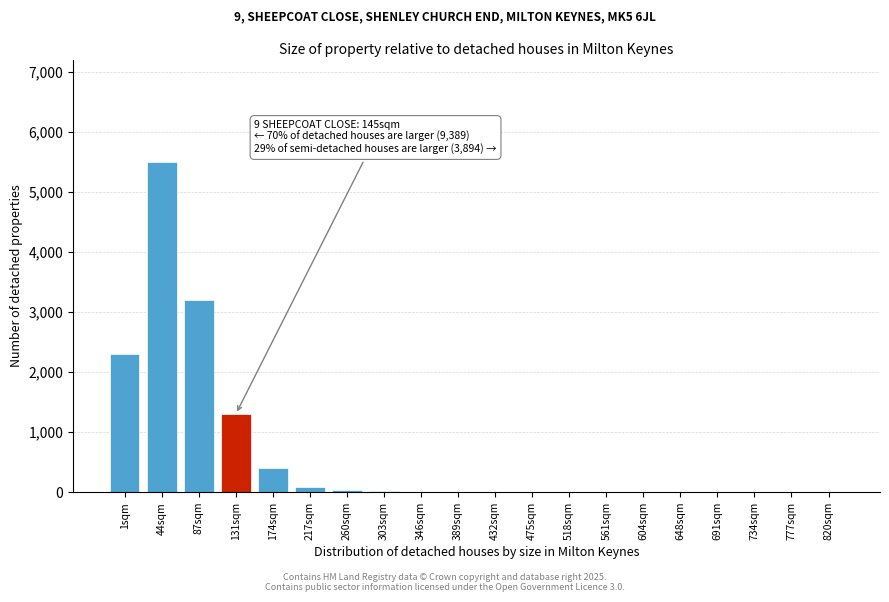

Which label corresponds to the largest value in the chart?

44sqm